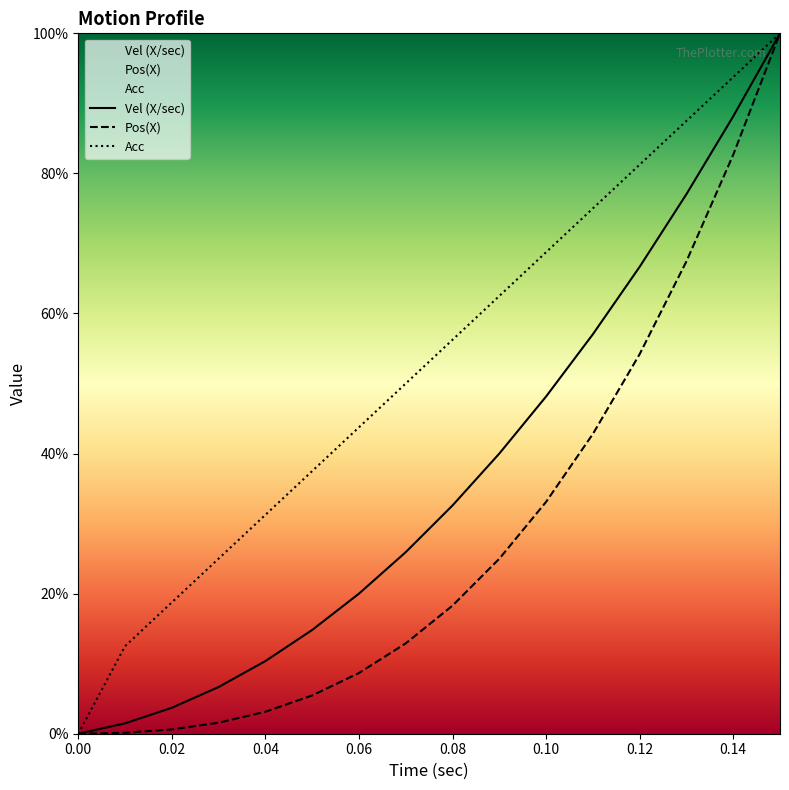

At which category is the sum across all series the highest?

0.15